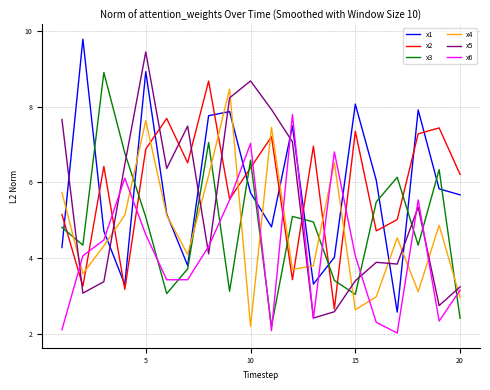

What is the minimum value shown in the chart?

2.0